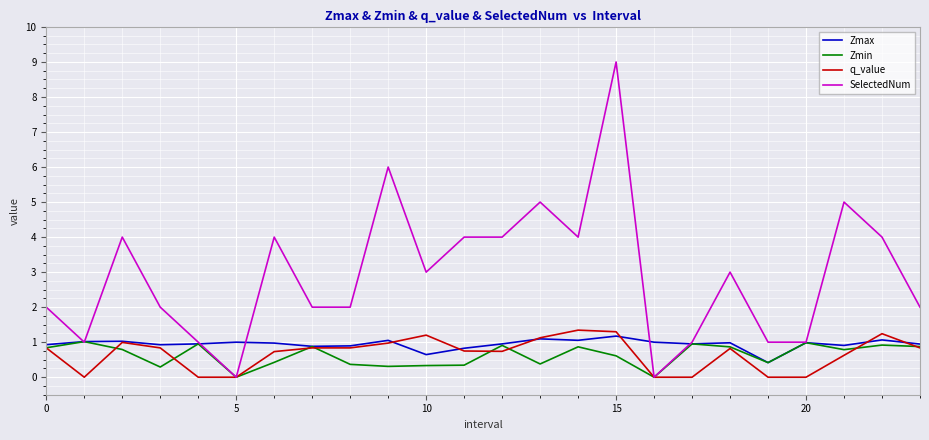

Which series has the widest spread of values?

SelectedNum